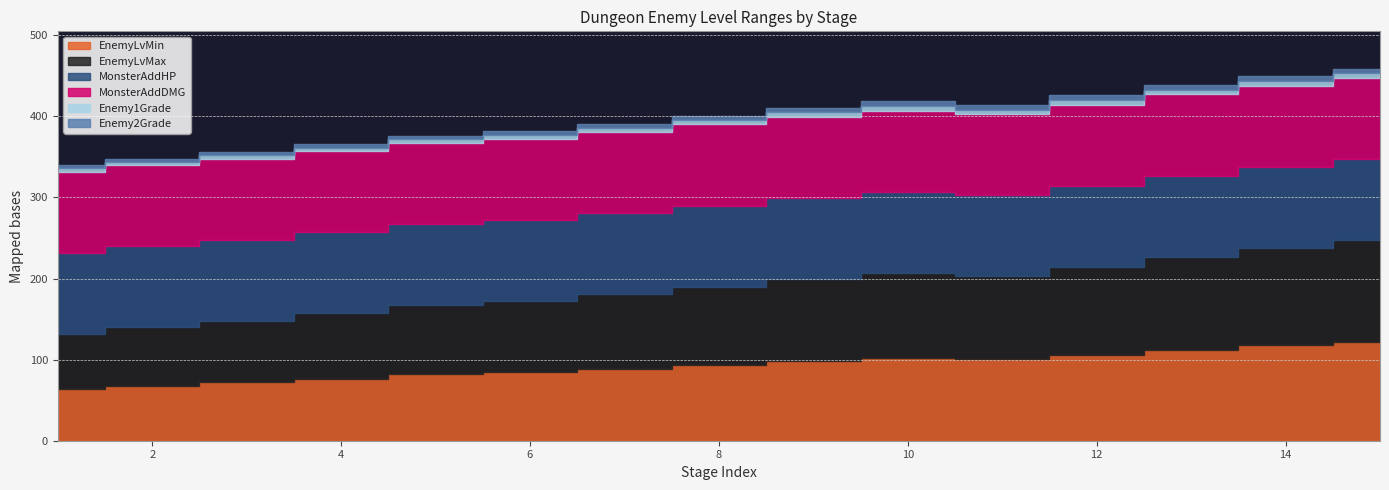

In EnemyLvMax, how many points are lower than both neighbors (excluding endpoints)?

1